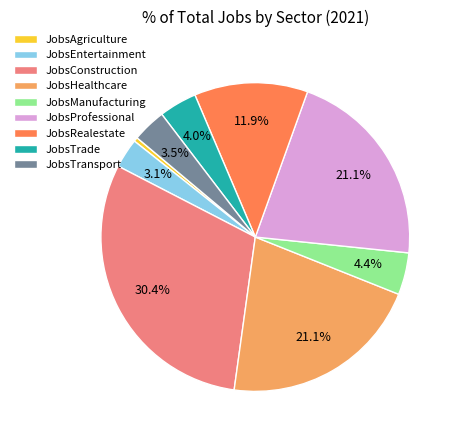

Which has a higher value, JobsRealestate or JobsTransport?

JobsRealestate